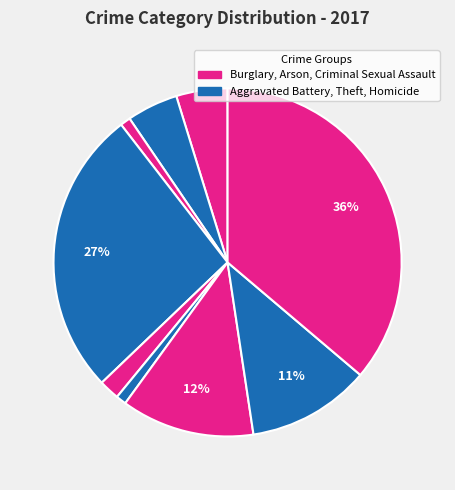

How many segments does this pie chart have?

9